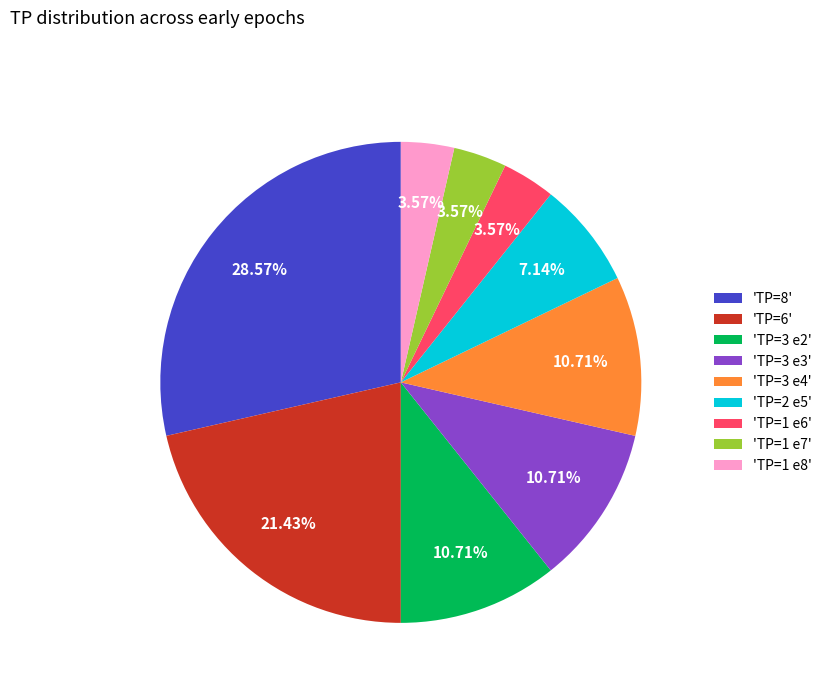

What is the ratio of the value at 'TP=1 e8' to the value at 'TP=1 e7'?

1.0